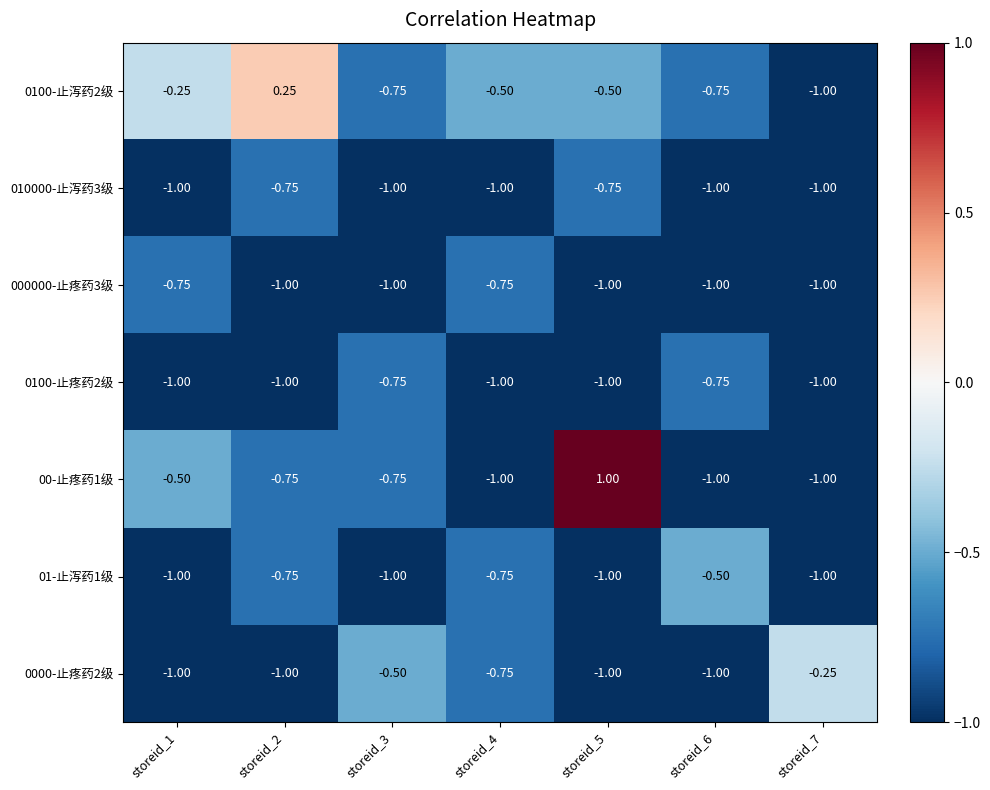

How many data points does each series have?

7